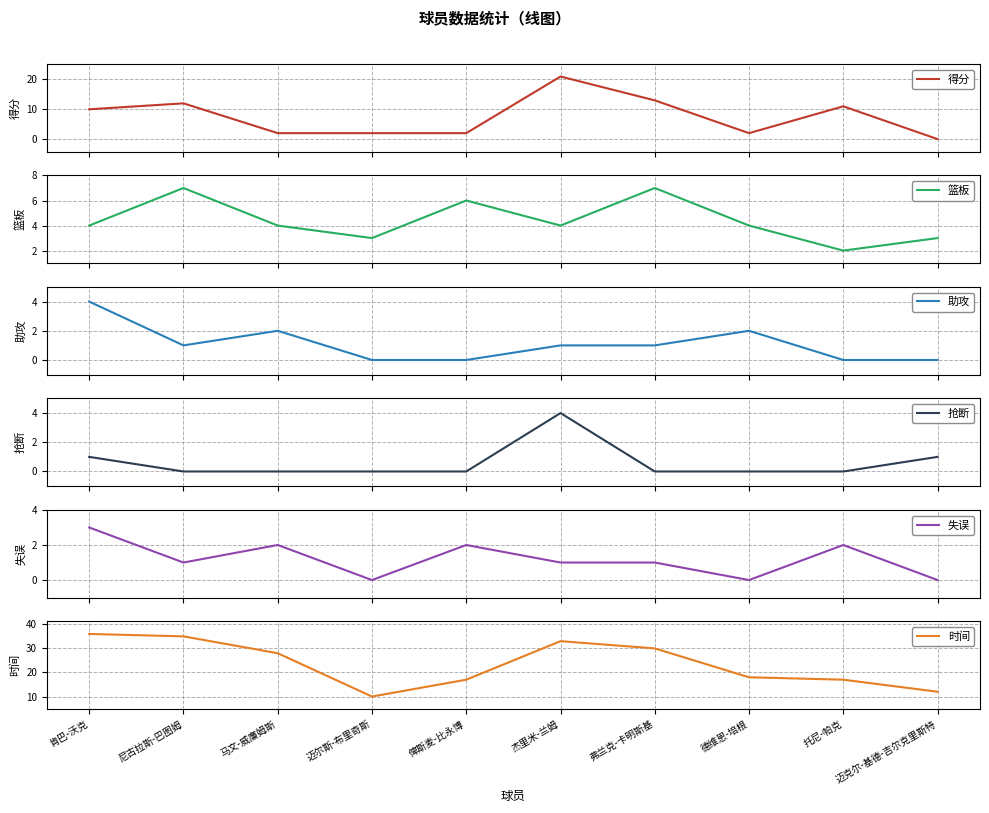

Is the value of 时间 at 马文-威廉姆斯 greater than the value of 得分 at 德维恩-培根?

Yes